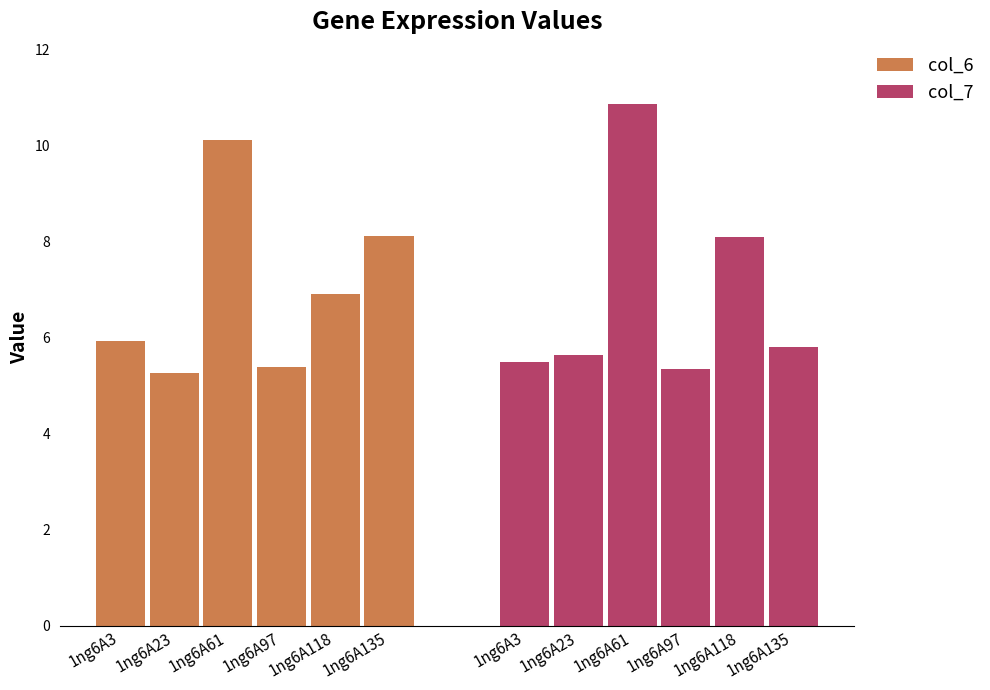

How many groups of bars are there?

6